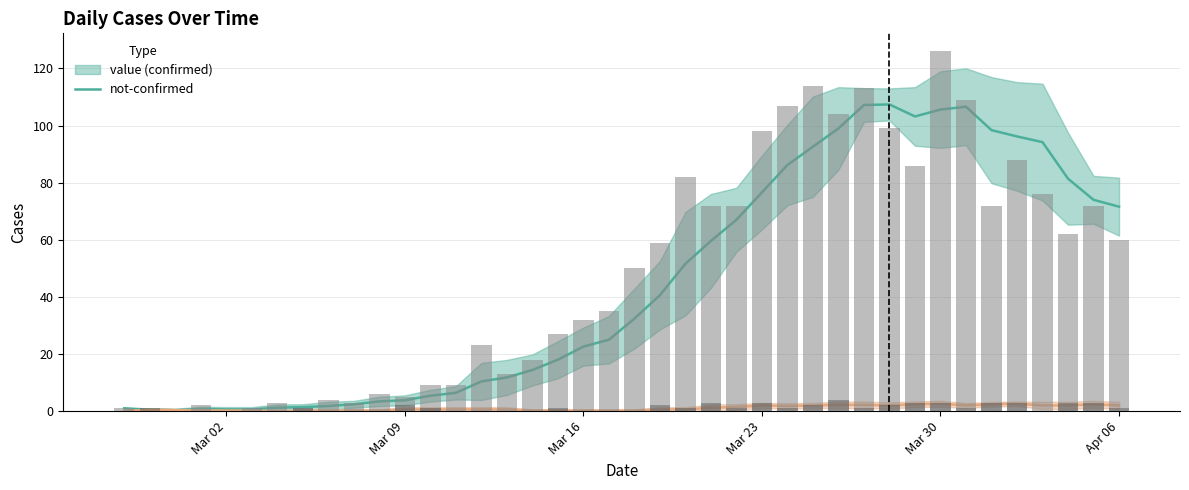

At how many categories does at least one series exceed 66?

16